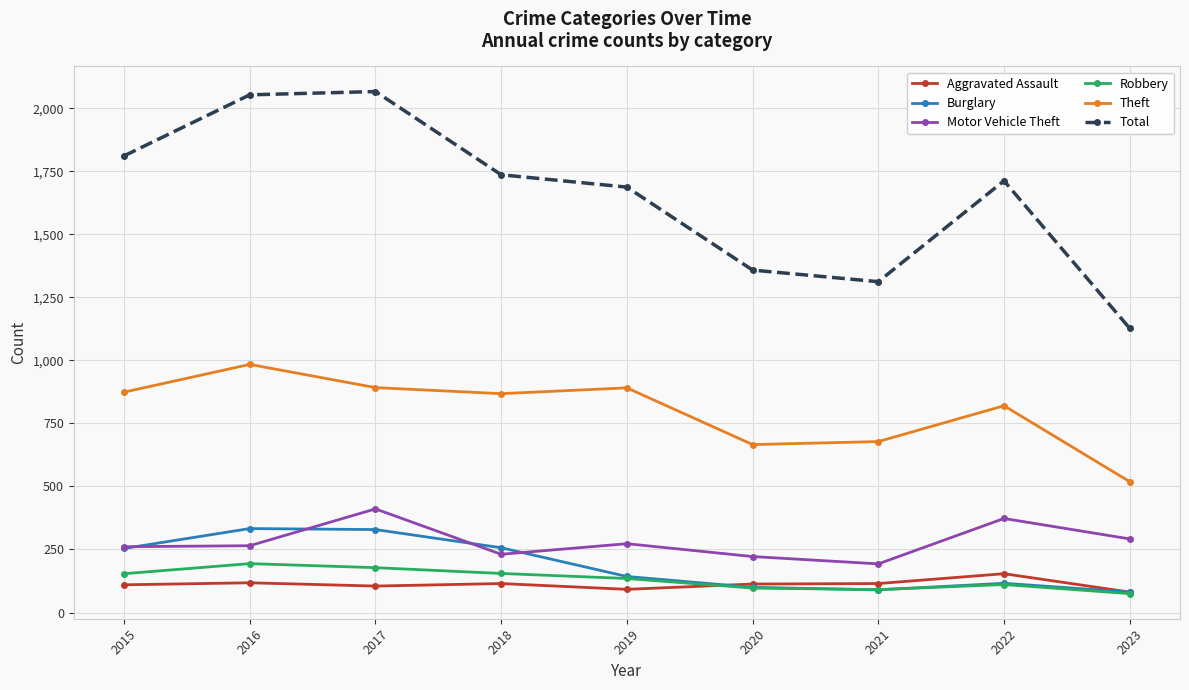

True or false: Aggravated Assault and Theft cross at least once.

False